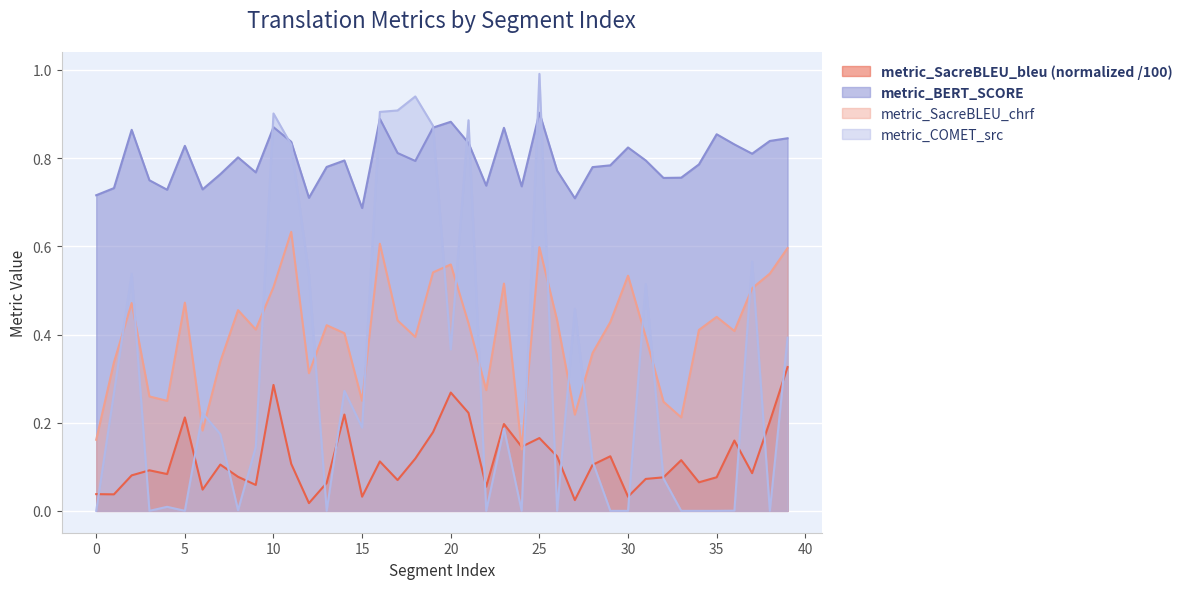

Is it true that metric_SacreBLEU_chrf equals 0.2 at 5?

False